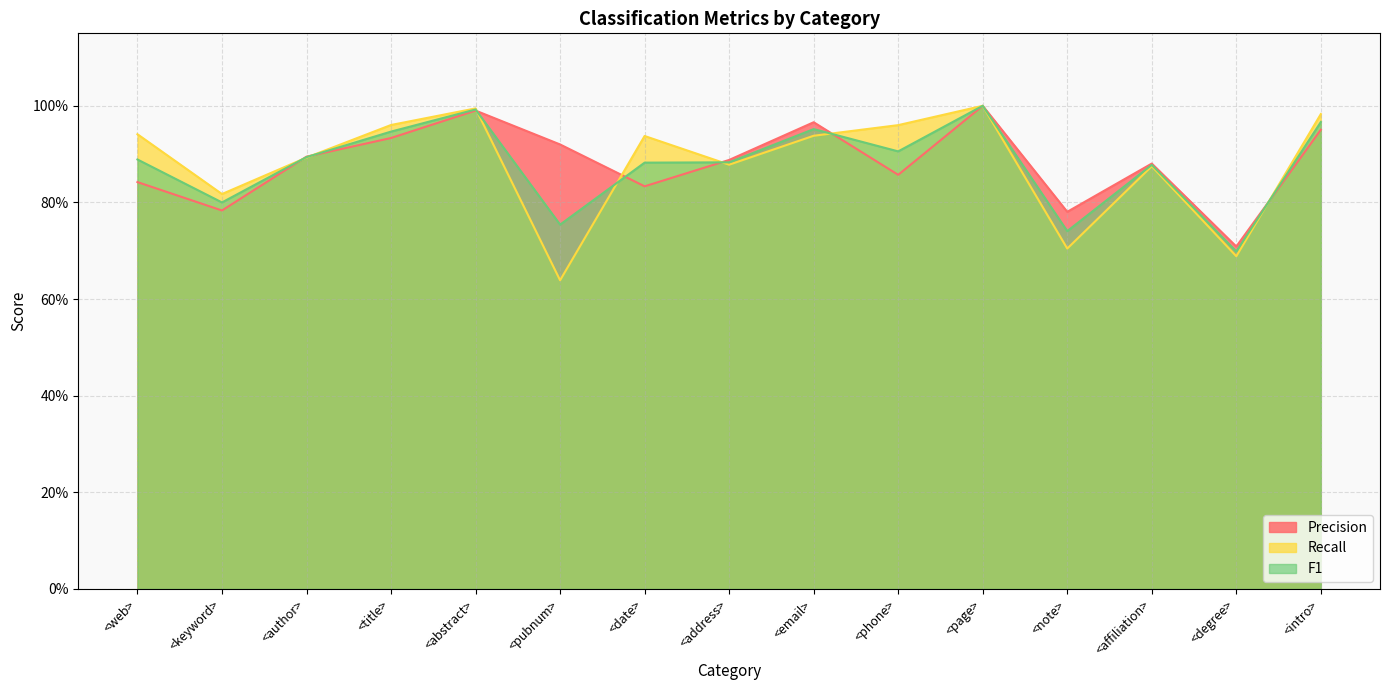

What position from the left is <affiliation>?

13